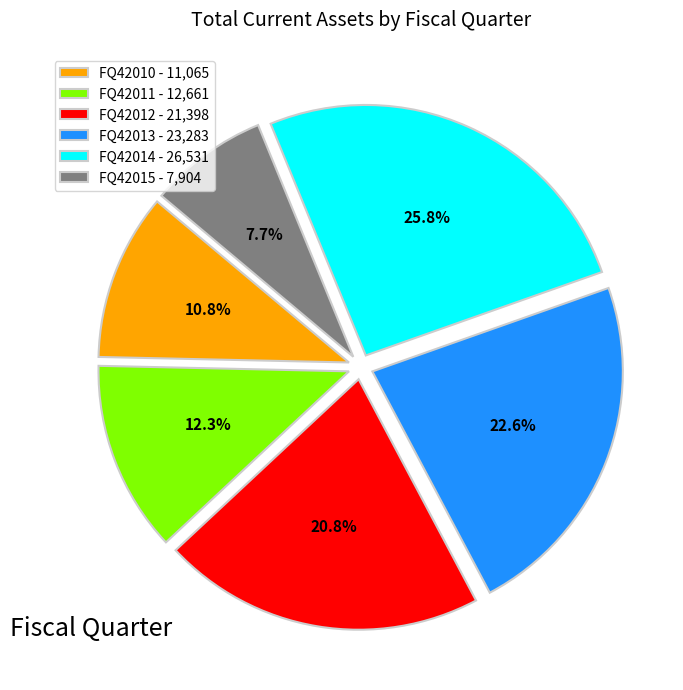

Do FQ42013 and FQ42012 together represent more than half of the pie?

No